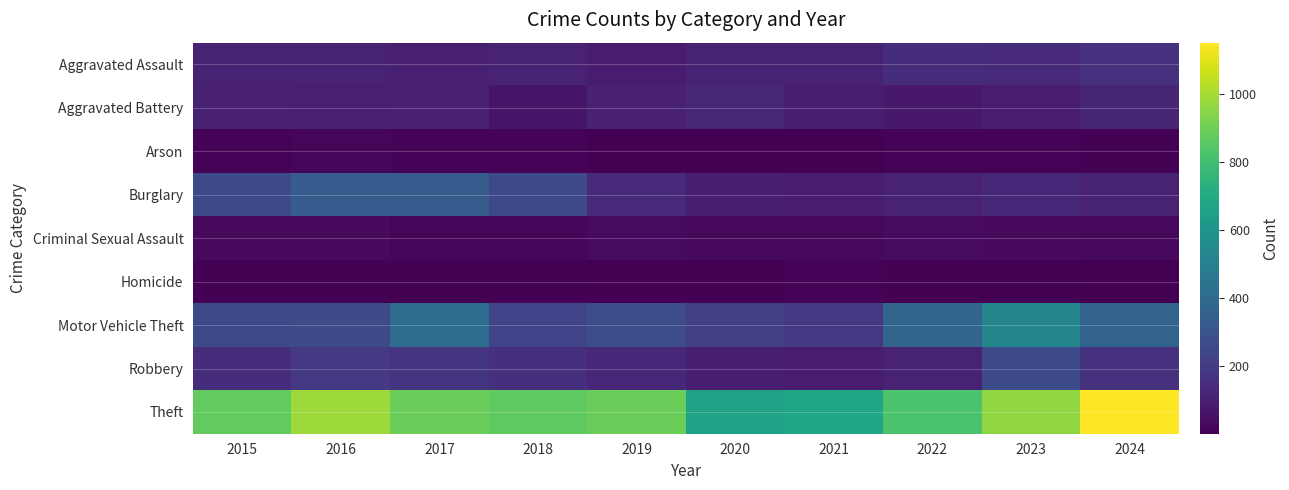

At which category is the sum across all series the highest?

2023